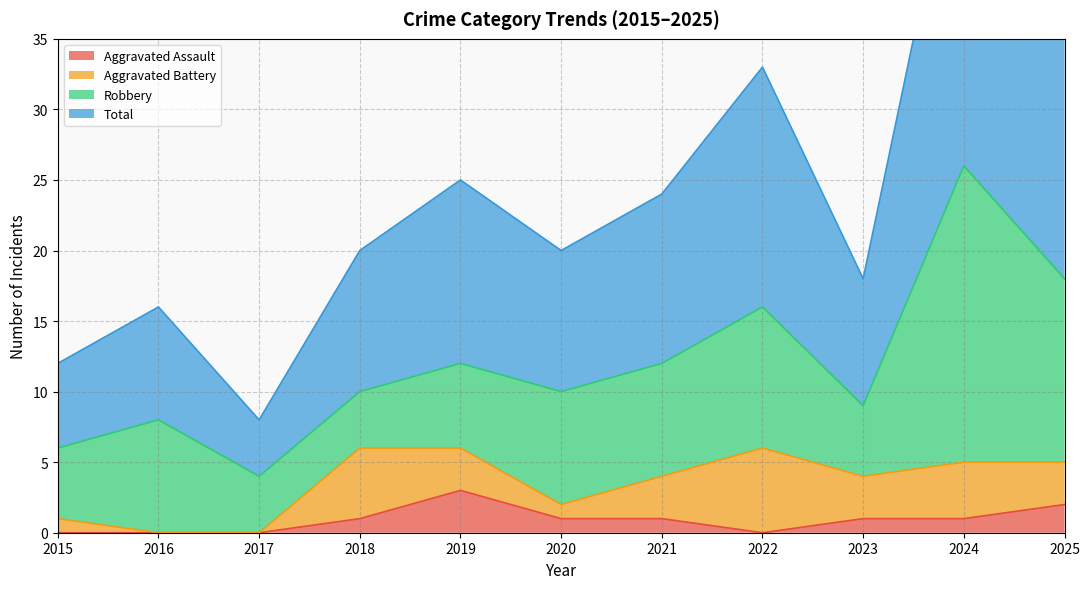

True or false: Aggravated Assault has a value of 0 at 2017.

True